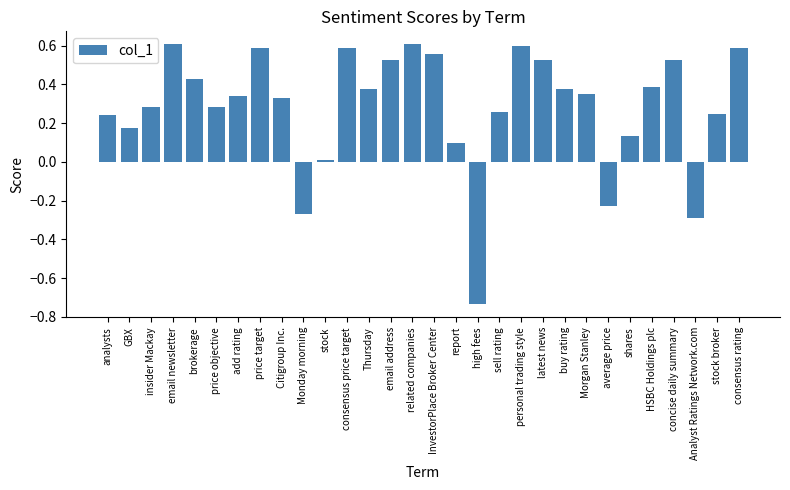

How many values are below 0?

4